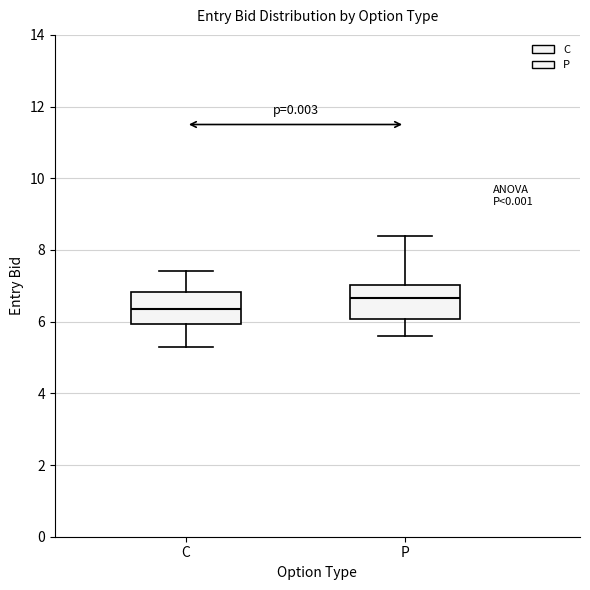

Which box has the highest median line?

P